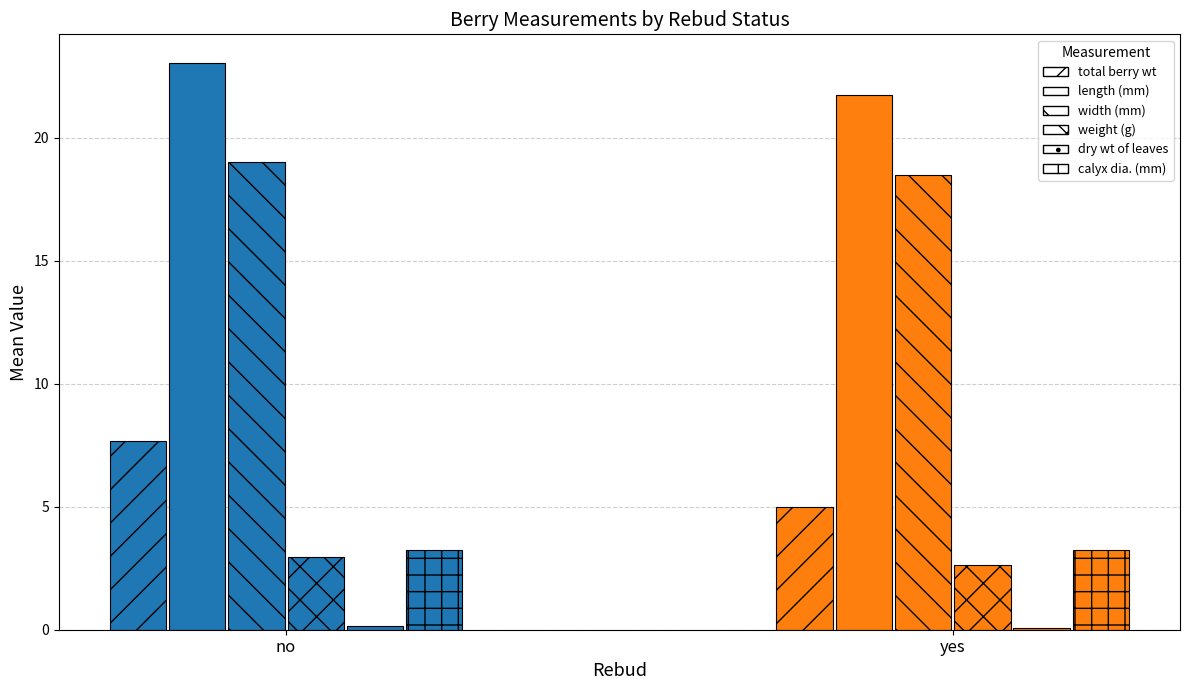

Is it true that weight (g) equals 1.1 at yes?

False